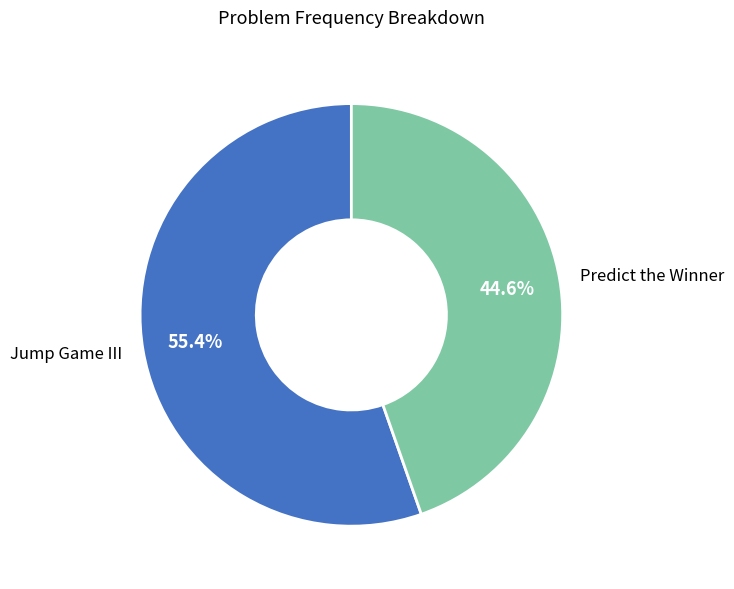

How many segments does this pie chart have?

2